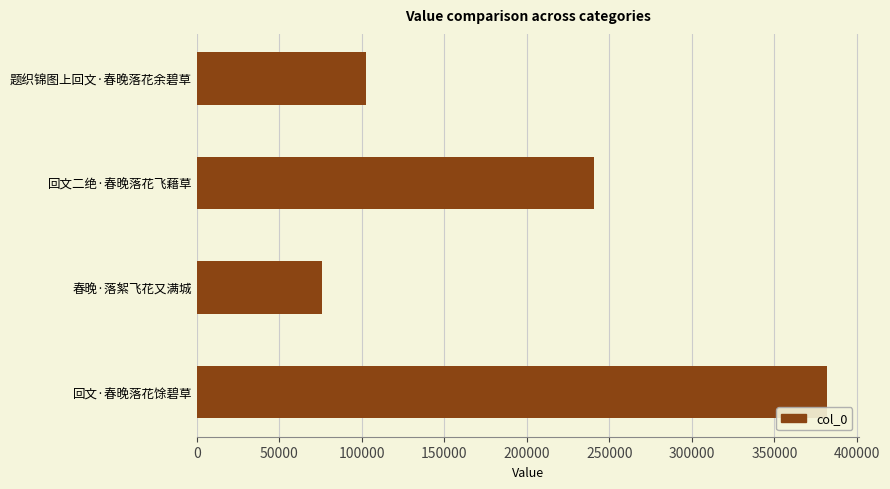

The chart shows a value of 99915 at 春晚·落絮飞花又满城. True or false?

False